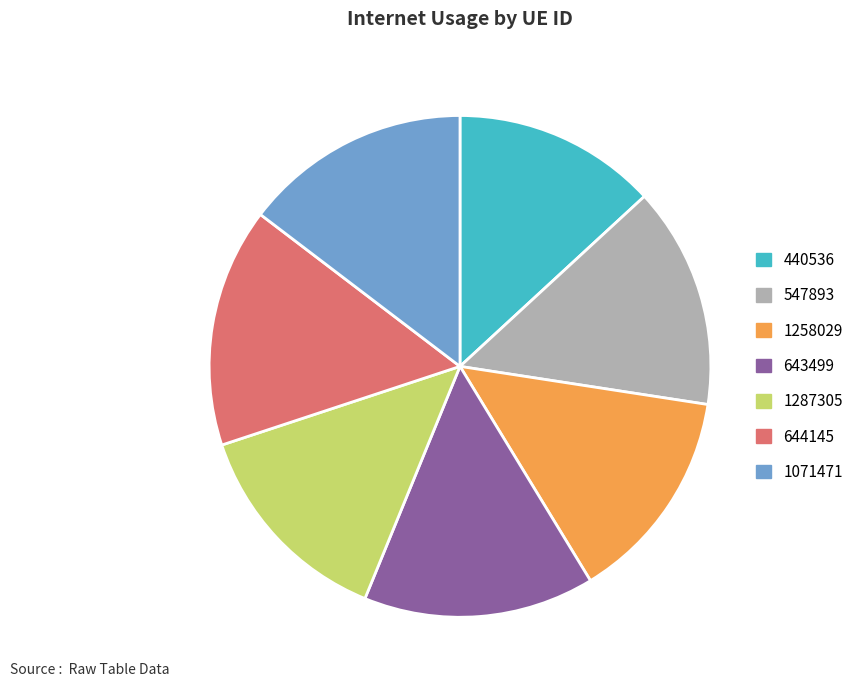

Does 643499 account for over 50% of the chart?

No